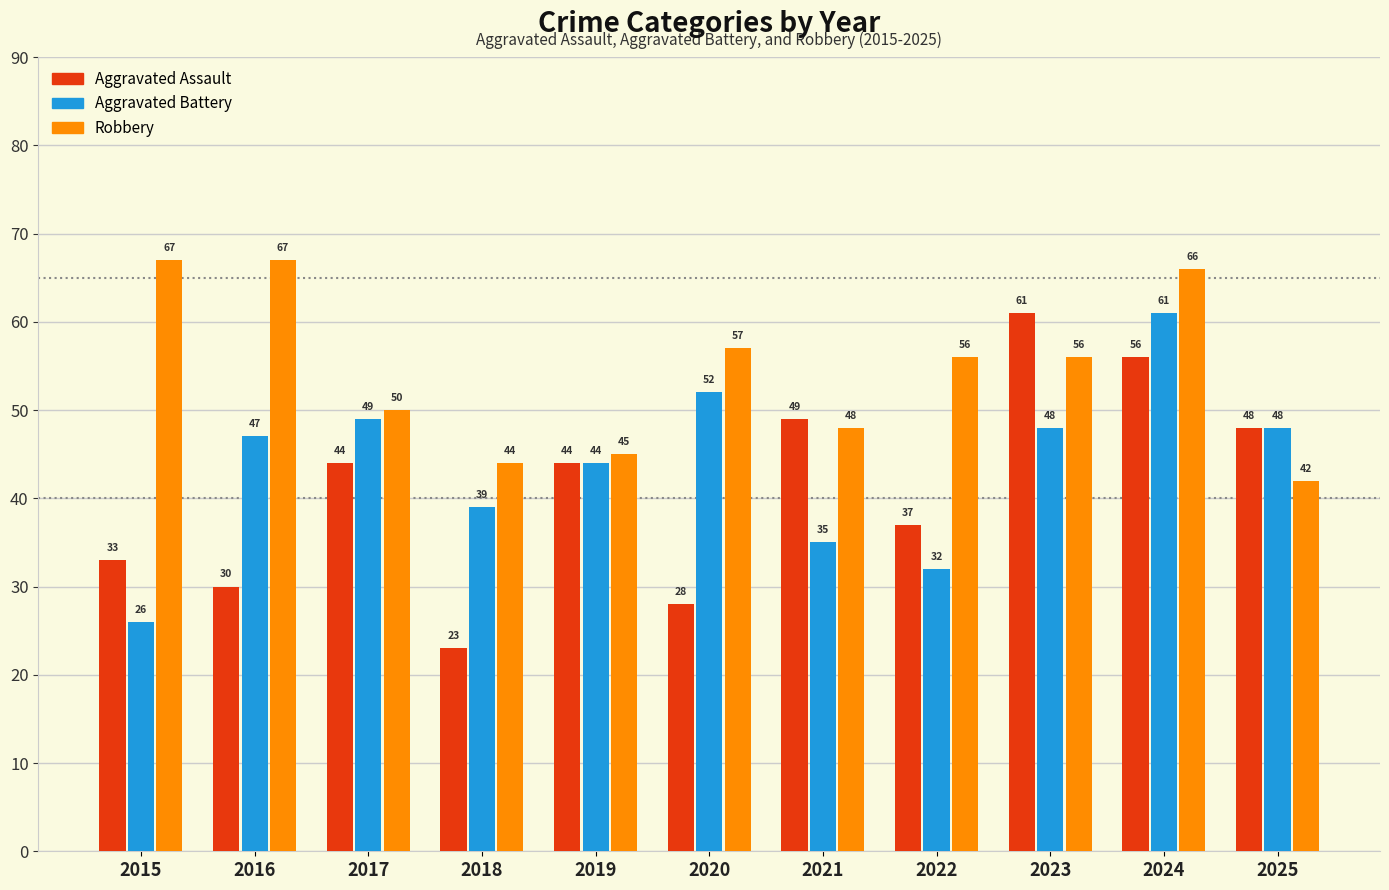

How many categories are shown in the chart?

11